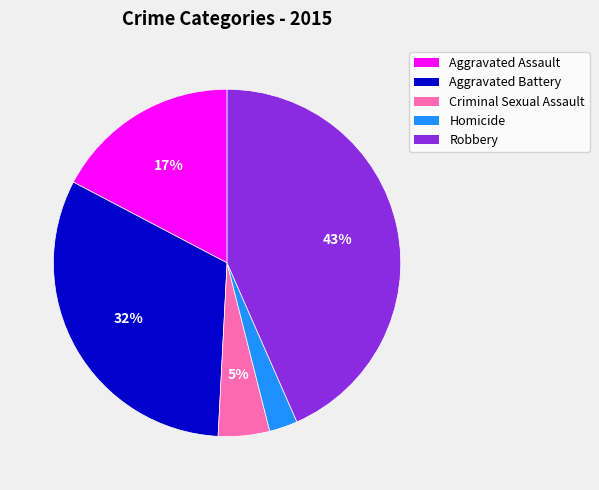

Which has a higher value, Homicide or Criminal Sexual Assault?

Criminal Sexual Assault